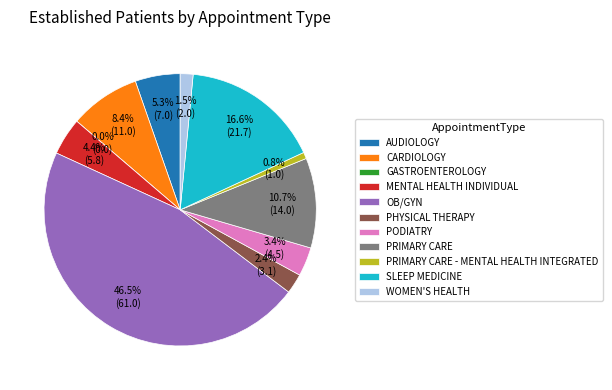

Which slice is the largest?

OB/GYN